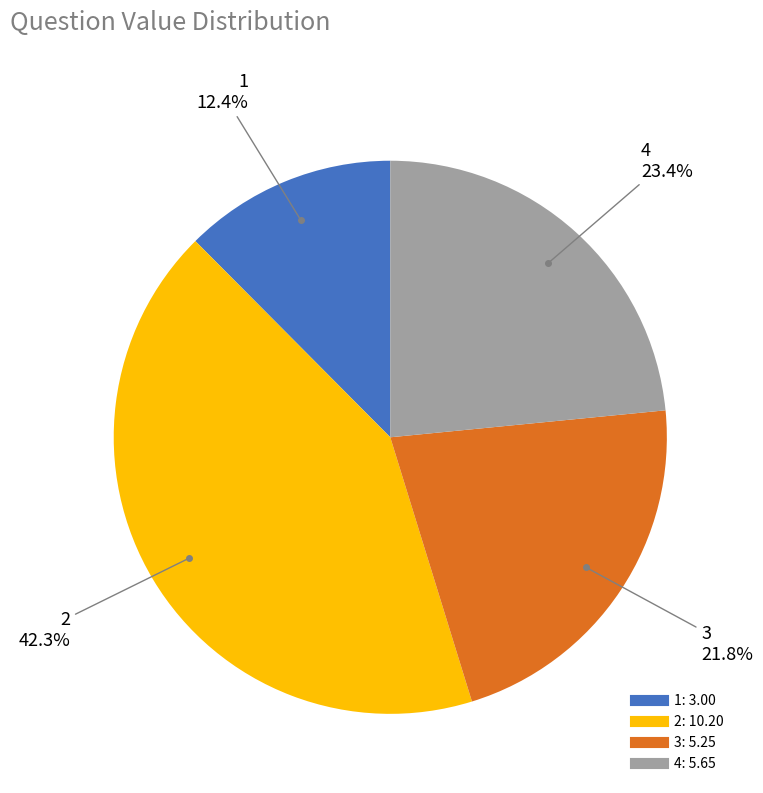

Does any single category account for the majority?

No